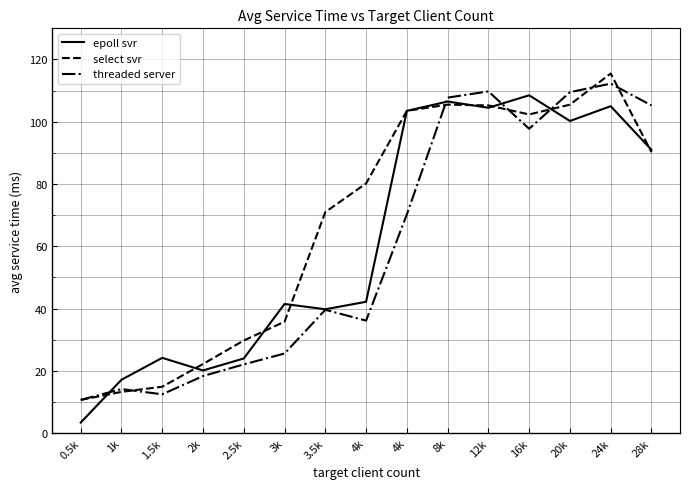

What are all the series names shown in the legend?

epoll svr, select svr, threaded server